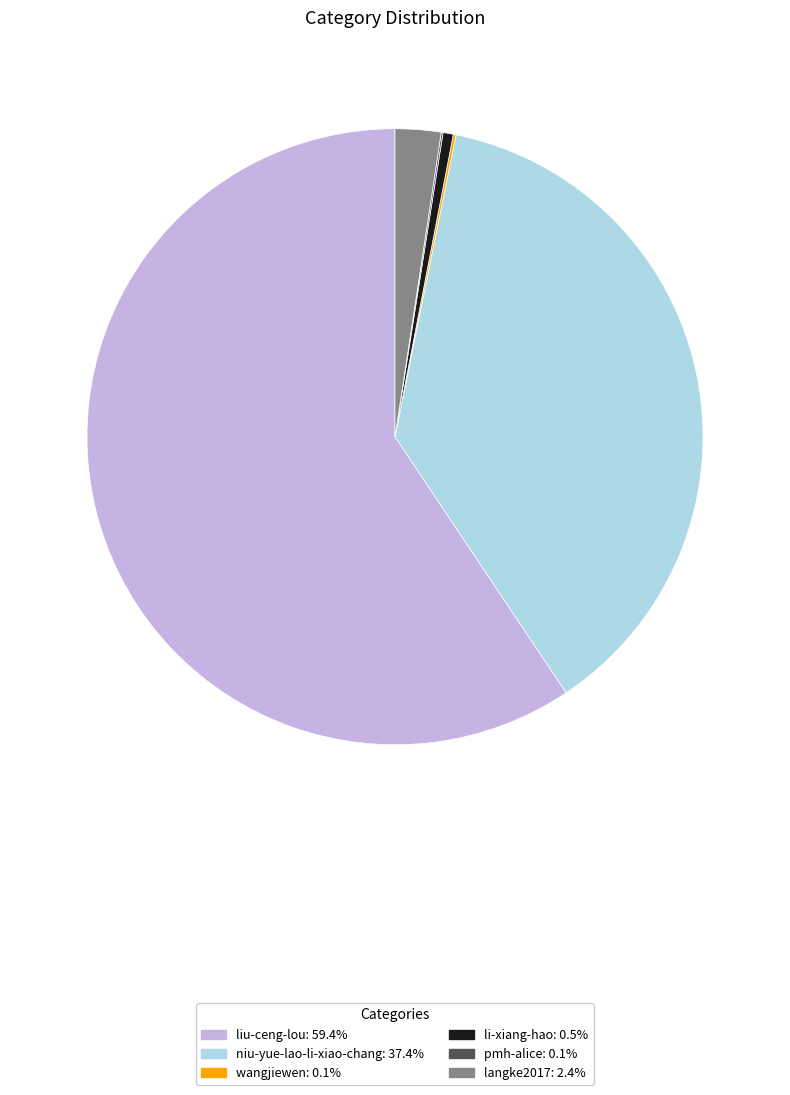

Which category has the biggest portion of the pie?

liu-ceng-lou